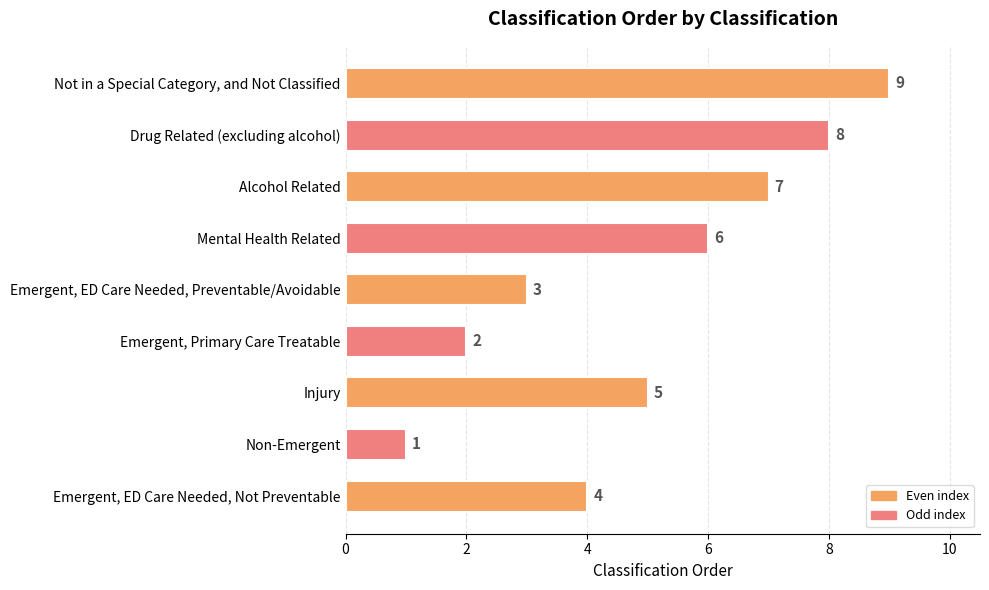

Between Non-Emergent and Drug Related (excluding alcohol), which is larger?

Drug Related (excluding alcohol)